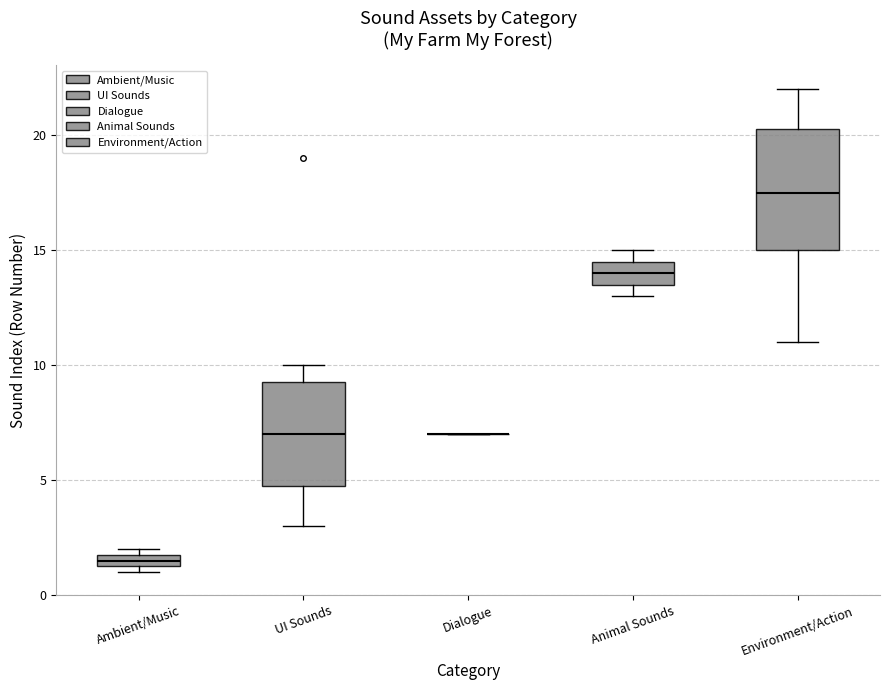

Comparing the boxes themselves (not the whiskers), which one is the tallest?

Environment/Action